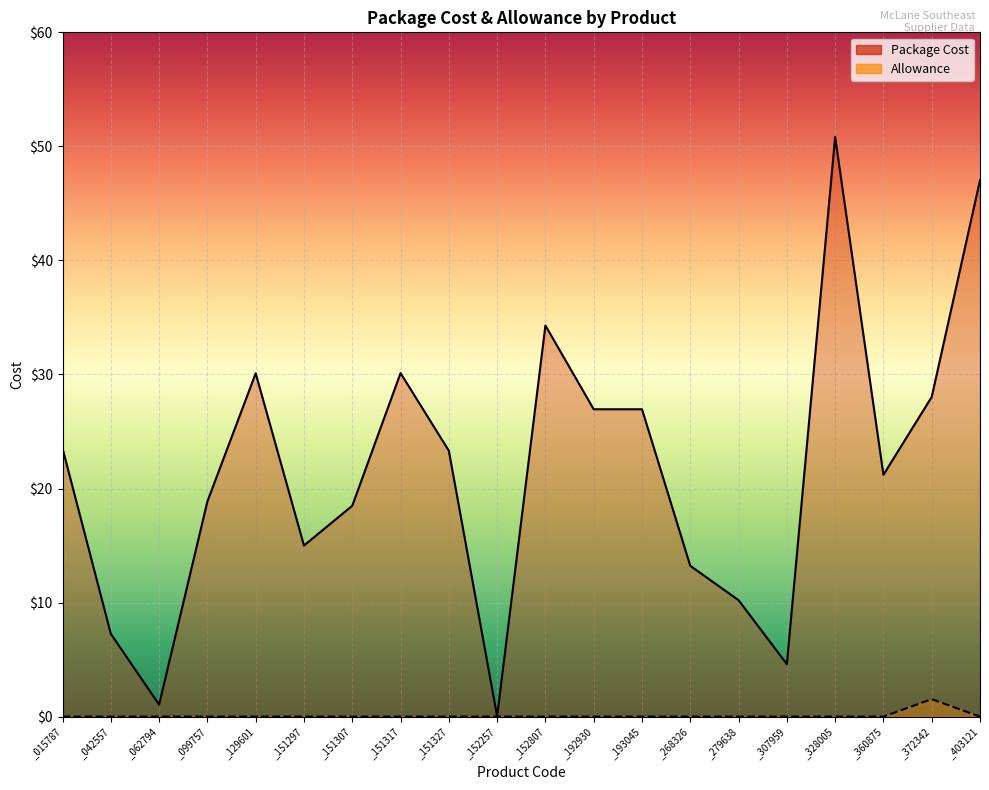

Which series has the largest total across all categories?

Package Cost